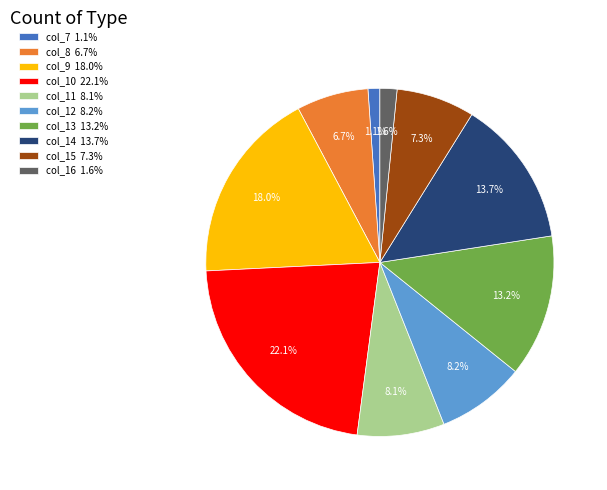

Which has a higher value, col_16 1.6% or col_12 8.2%?

col_12 8.2%